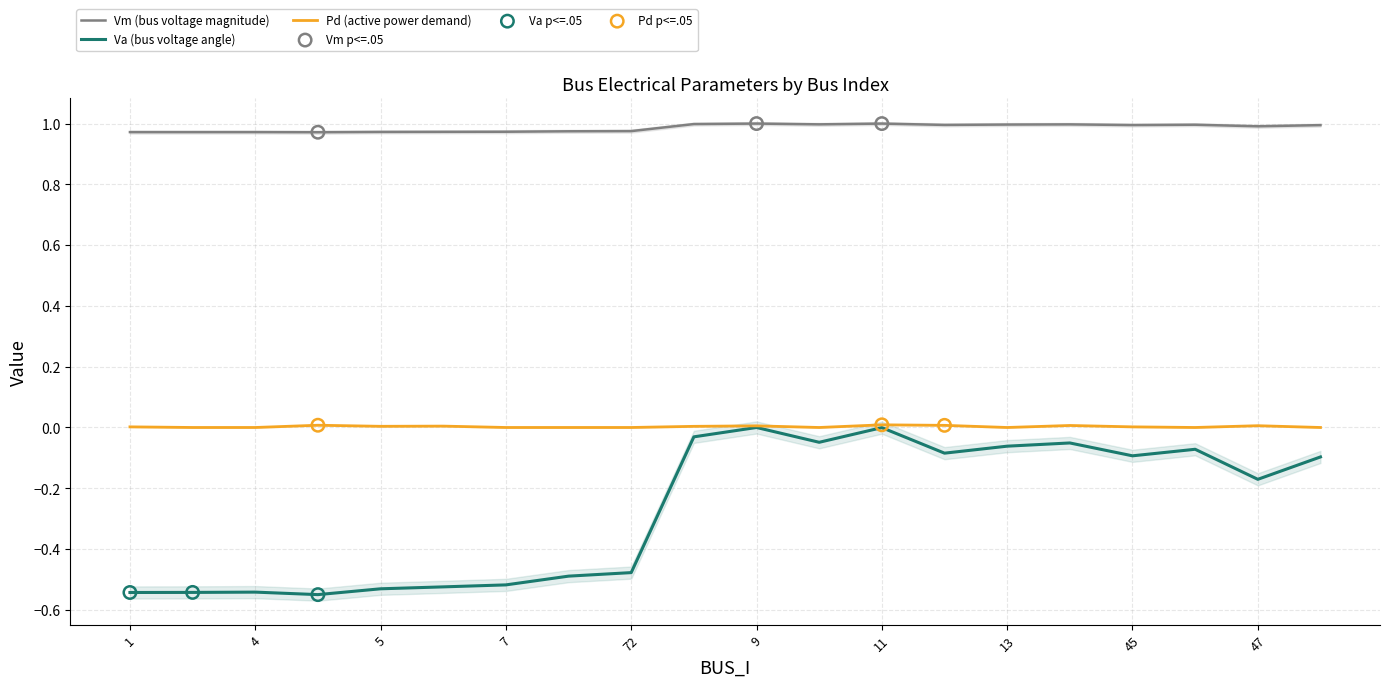

What is the total value across all series at 50?

0.9